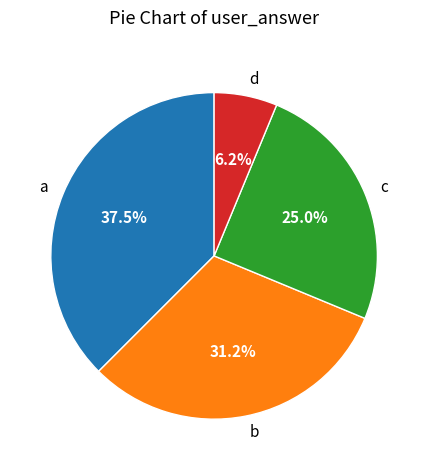

To the nearest percent, what percentage of the pie is d?

6%